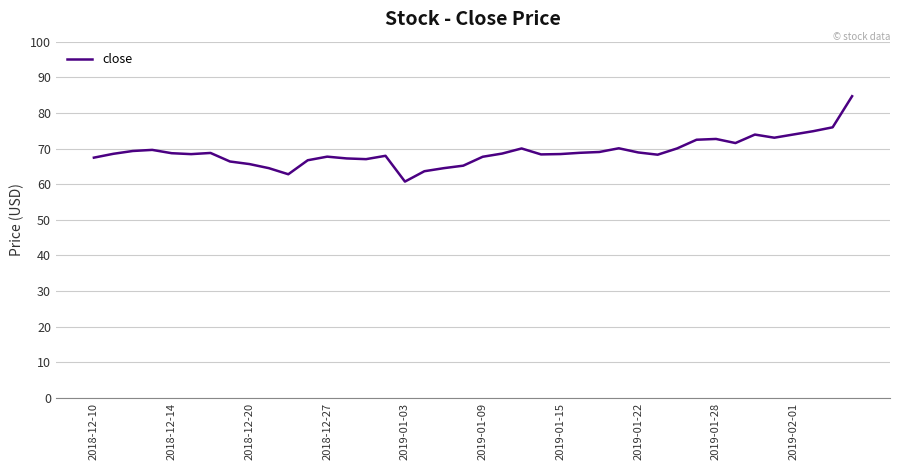

How many categories are shown in the chart?

40